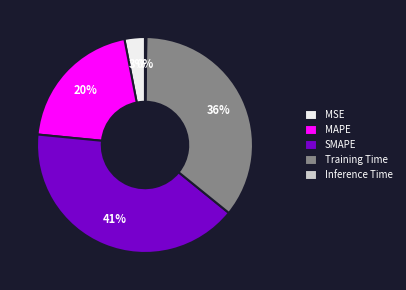

Is SMAPE the majority of the pie?

No